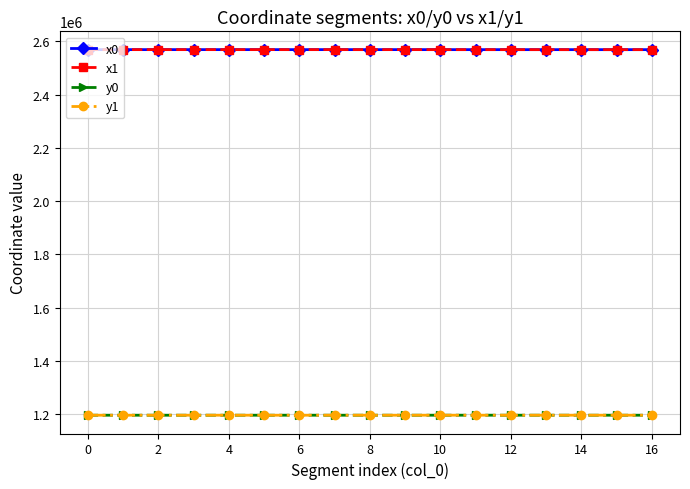

What is the average value of the x0 series?

2568403.9